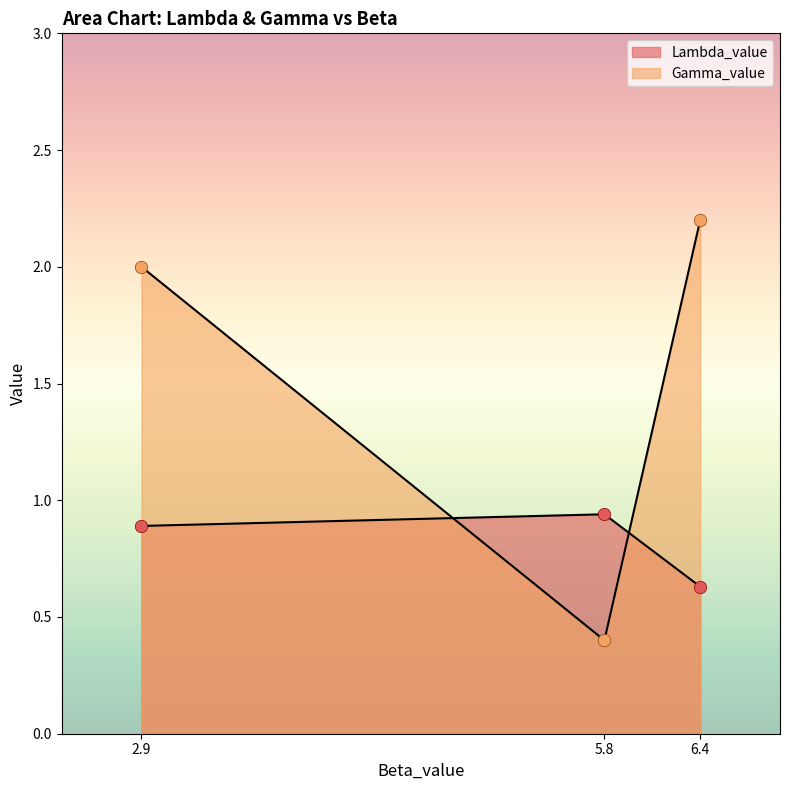

What is the total value across all series at 5.8?

1.3